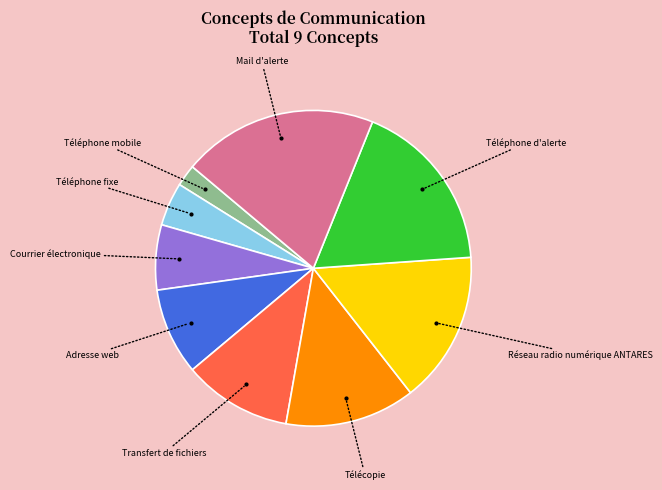

Does any single category account for the majority?

No